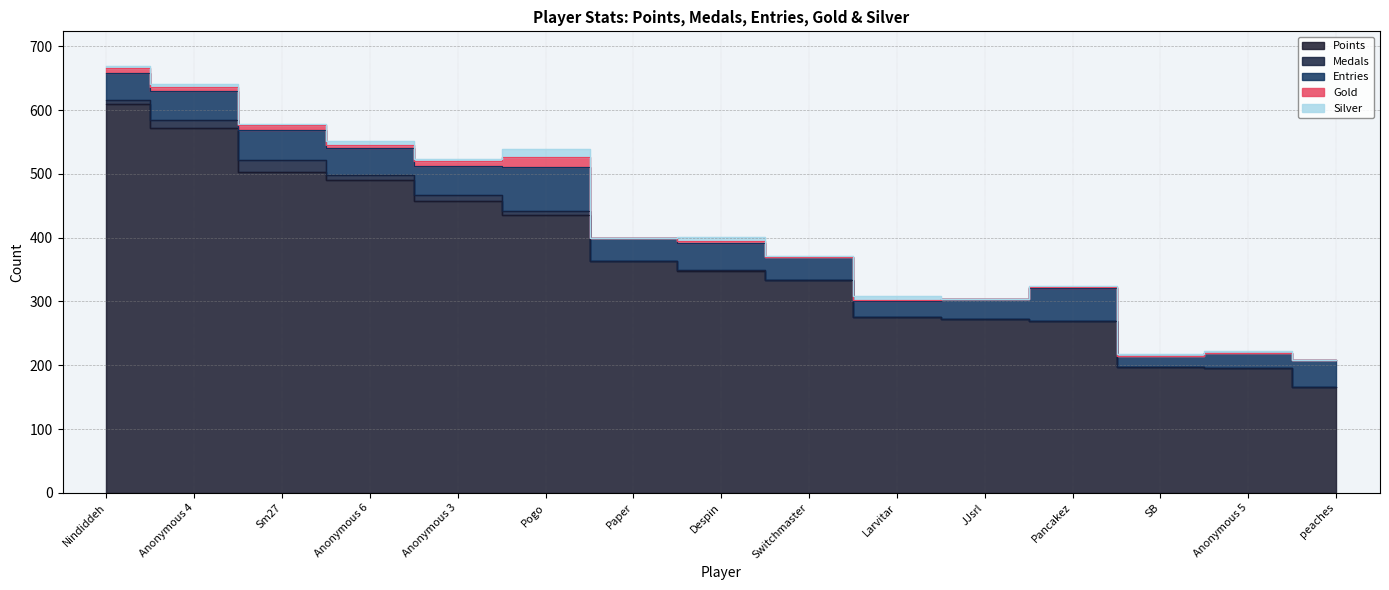

How many lines are shown in the chart?

5